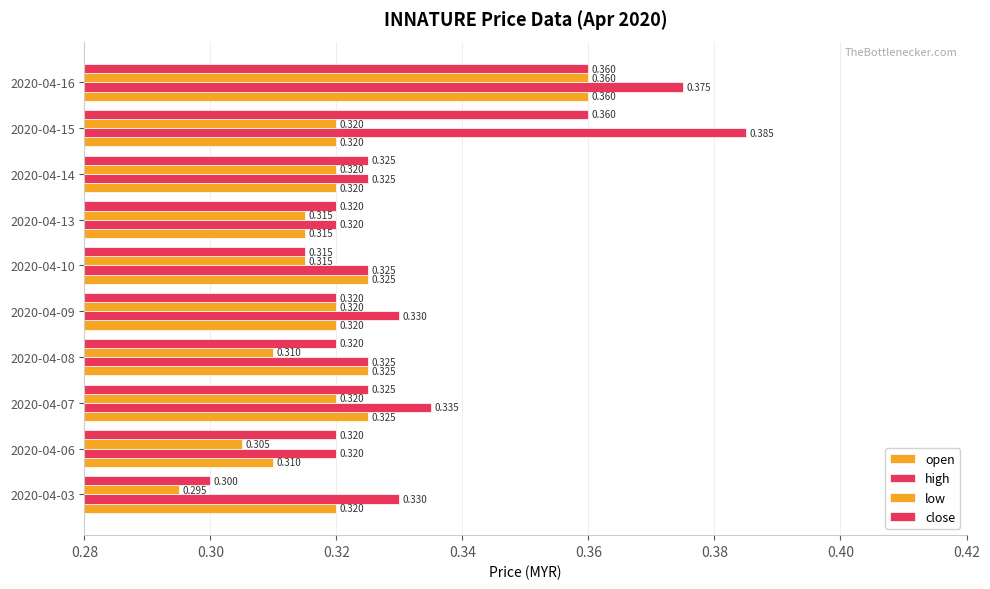

How many series are shown in this chart?

4